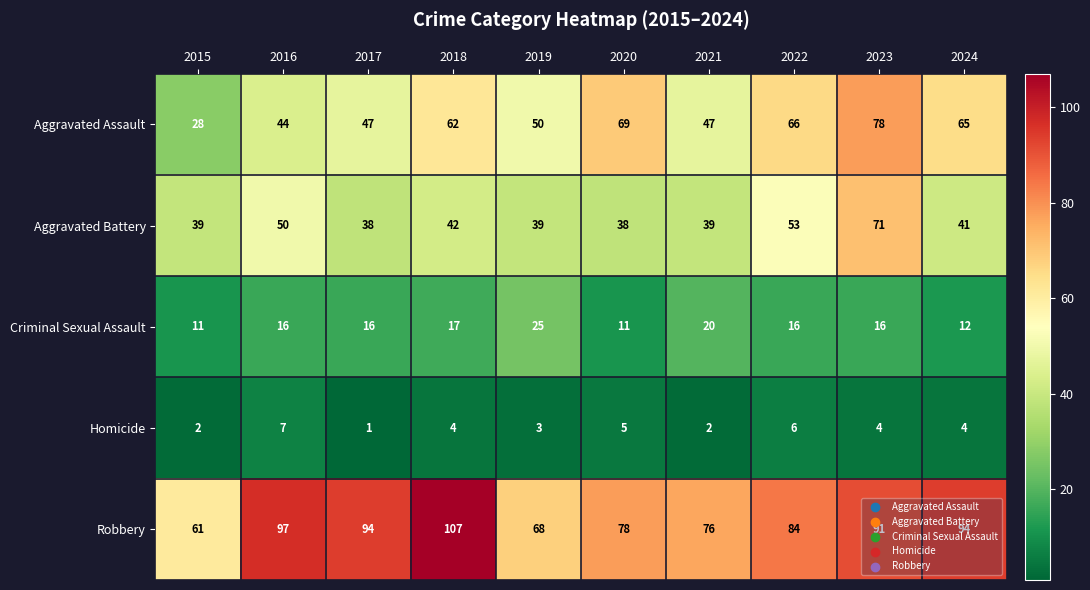

At which category is the sum across all series the highest?

2023